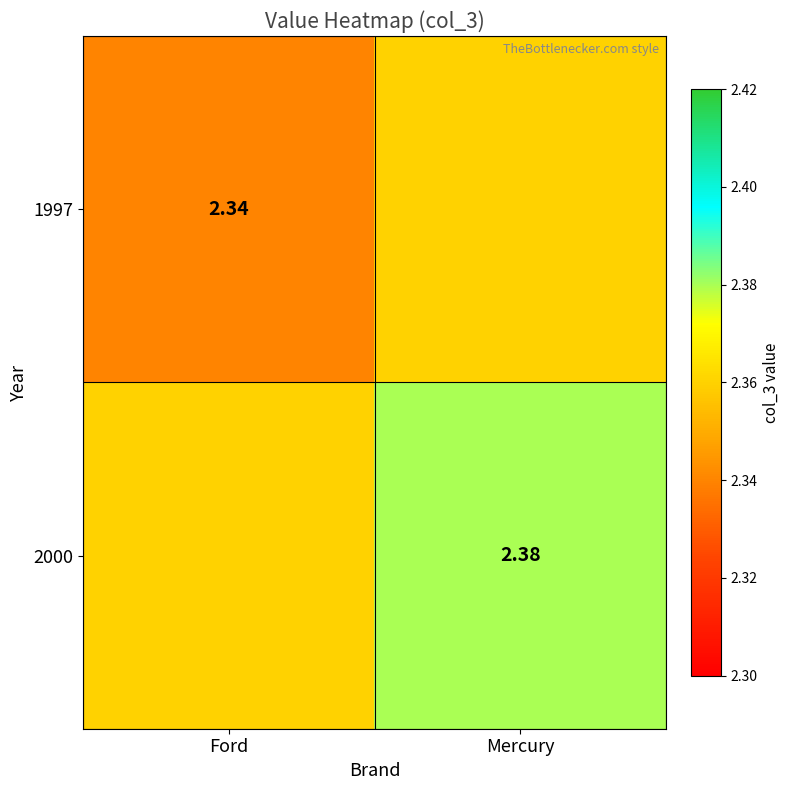

Is the value of 1997 at Ford greater than the value of 2000 at Mercury?

No